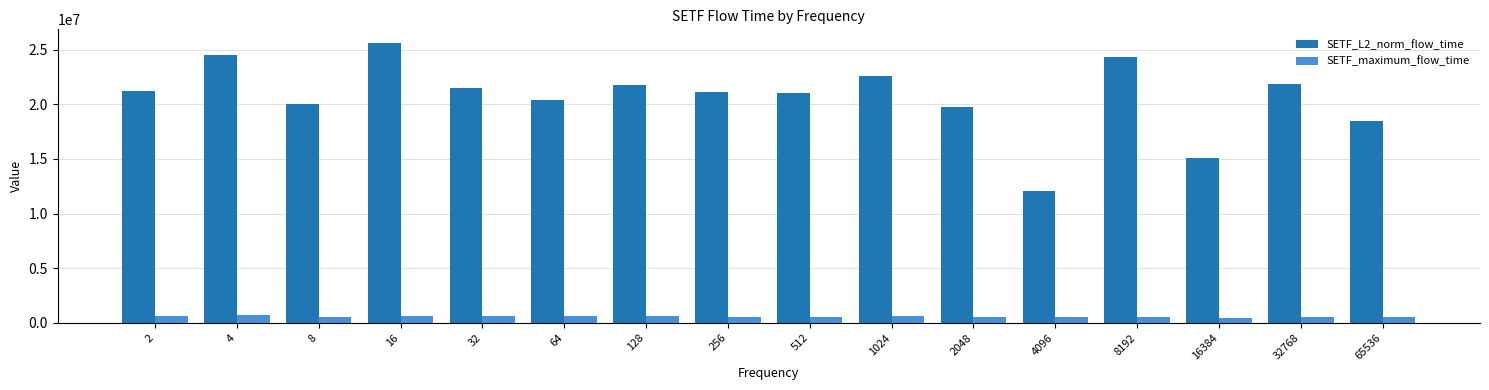

What is the smallest value displayed?

431906.0